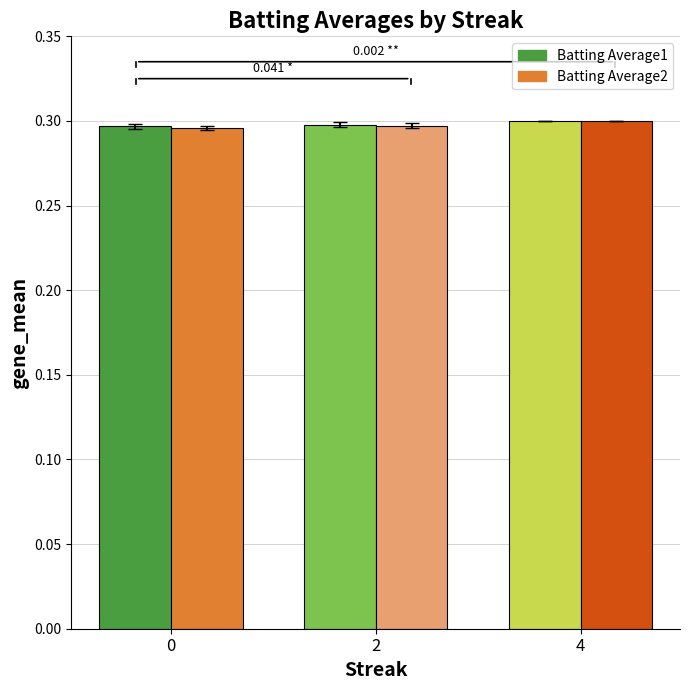

What is the sum of all Batting Average2 values?

0.9